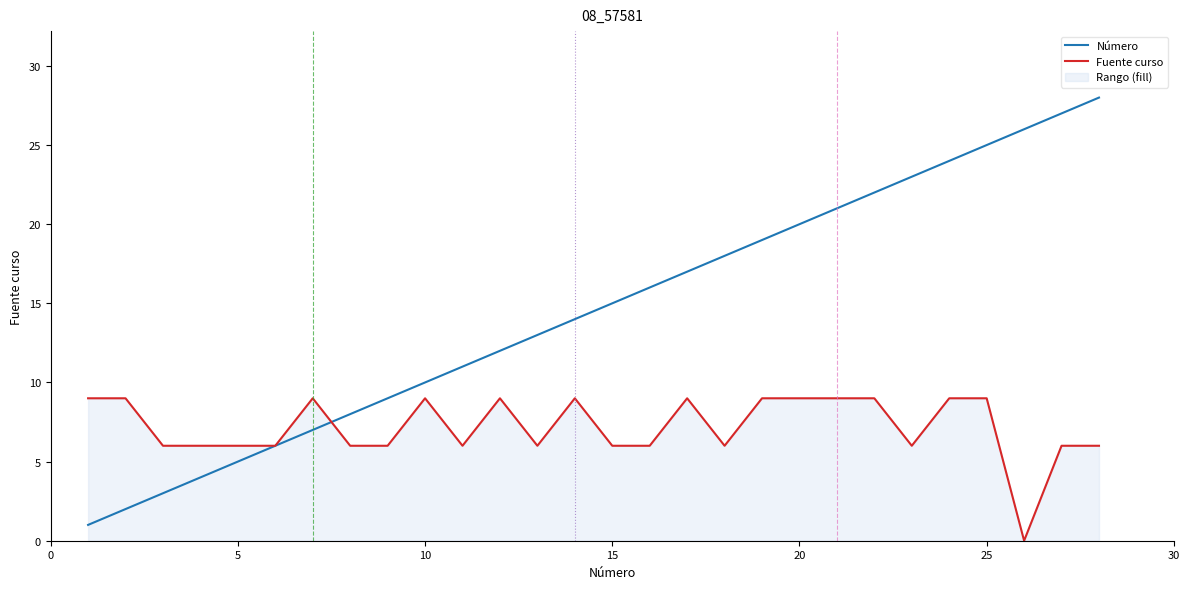

In Fuente curso, how many points are higher than both neighbors (excluding endpoints)?

5